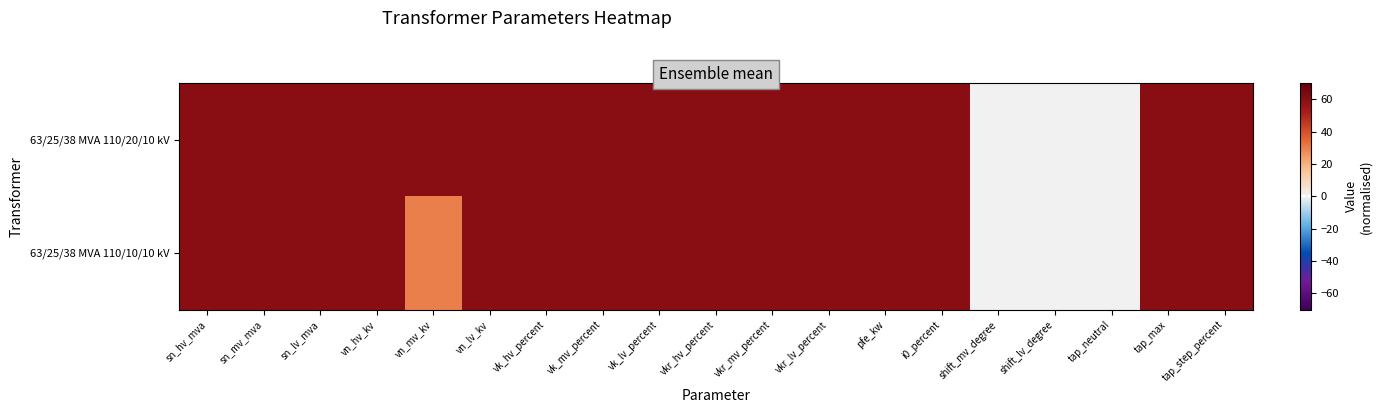

Which has a higher value, pfe_kw or vk_lv_percent?

pfe_kw